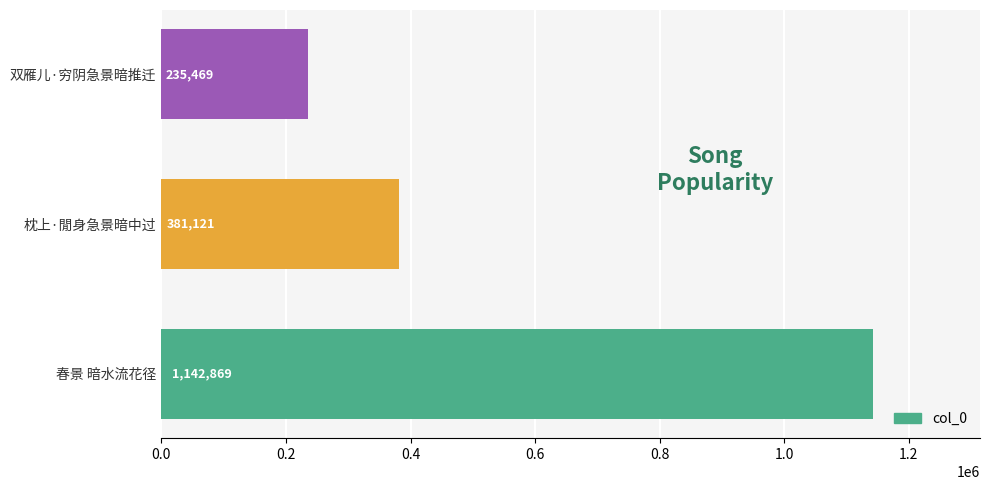

List the labels in order of value, smallest first.

双雁儿·穷阴急景暗推迁, 枕上·閒身急景暗中过, 春景 暗水流花径